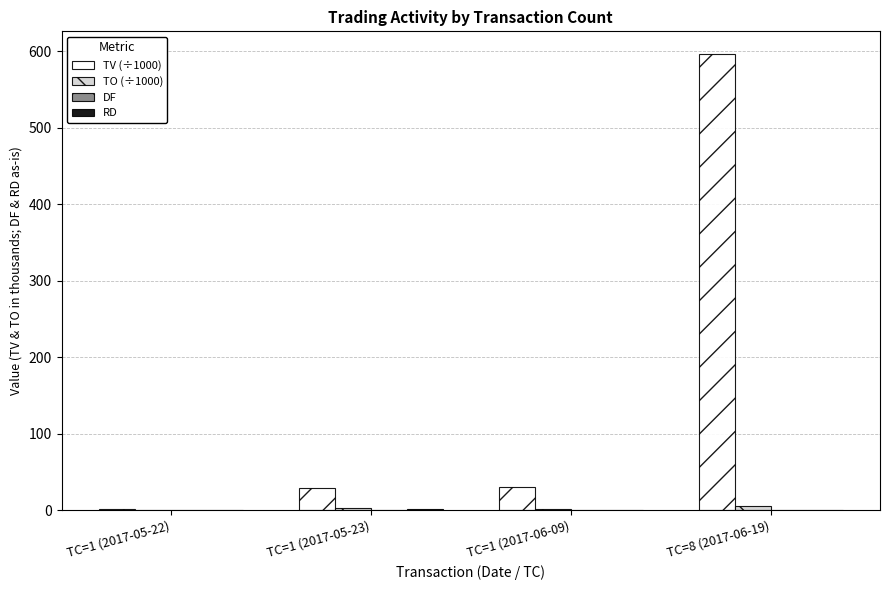

At which category is the sum across all series the highest?

TC=8 (2017-06-19)